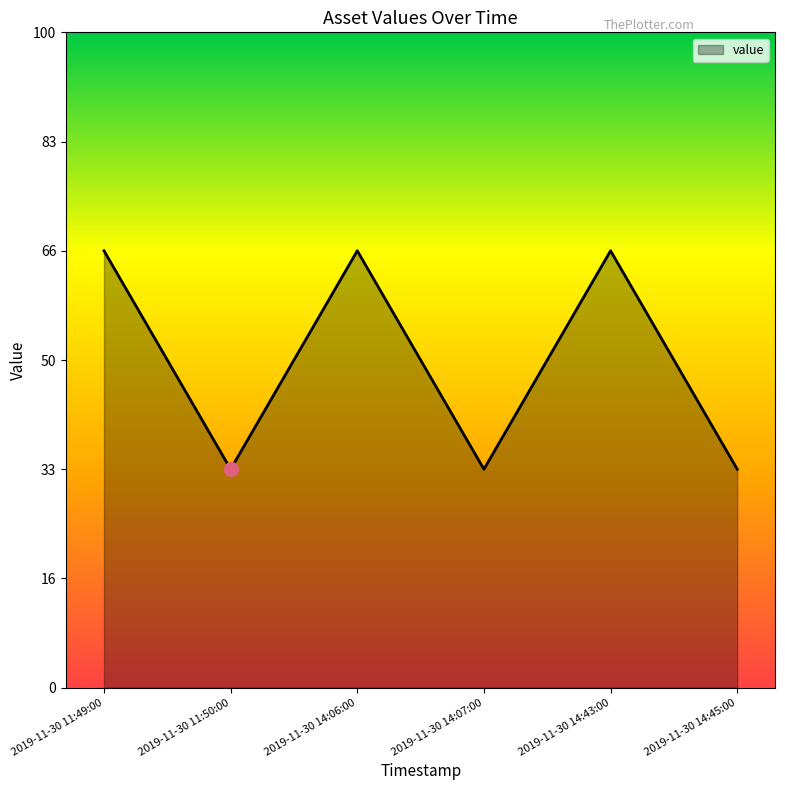

True or false: the data has more than 1 interior local peaks.

True